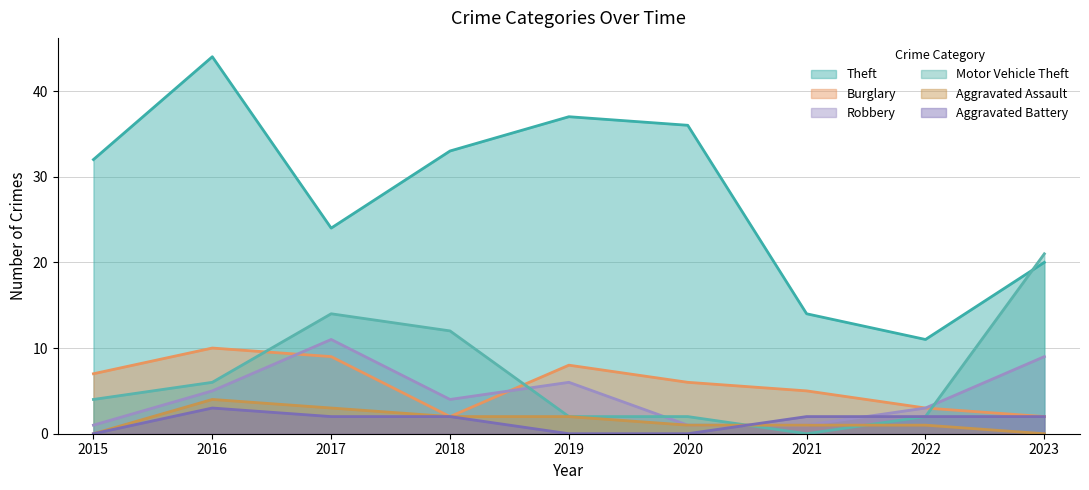

Does the chart display data point markers on the line(s)?

No